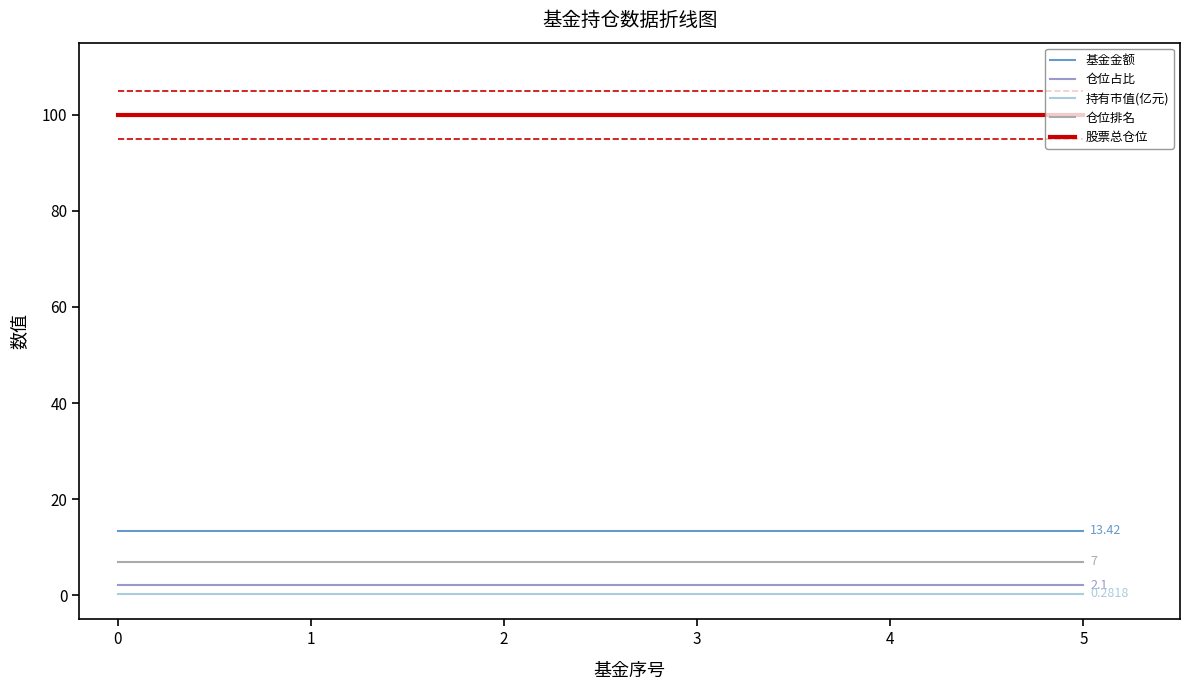

True or false: 基金金额 and 仓位排名 cross at least once.

False